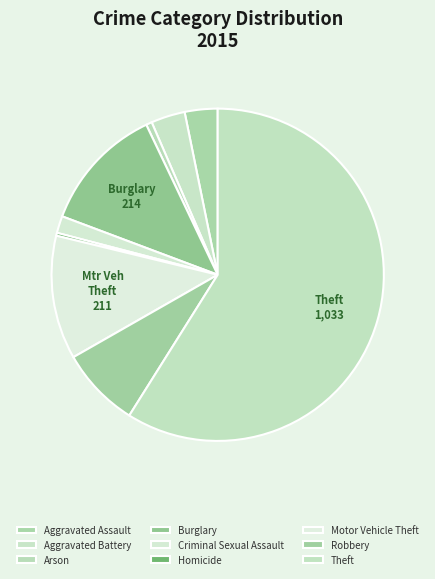

To the nearest percent, what is the combined percentage of Burglary and Aggravated Assault?

15%